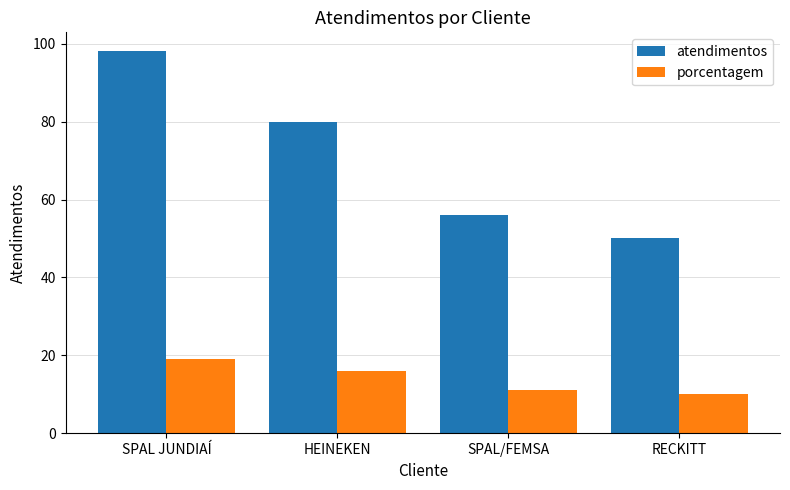

Where is atendimentos nearest to the value 74?

HEINEKEN